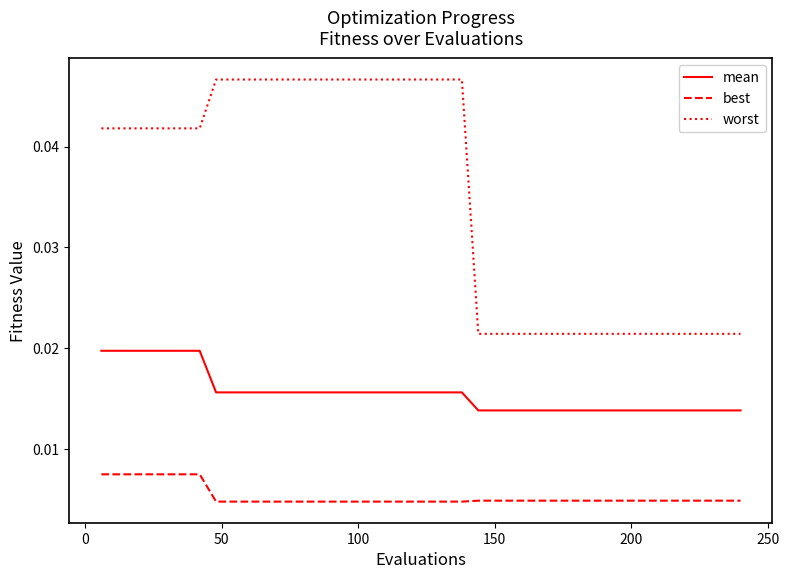

List the series in order of their peak value, lowest first.

best, mean, worst